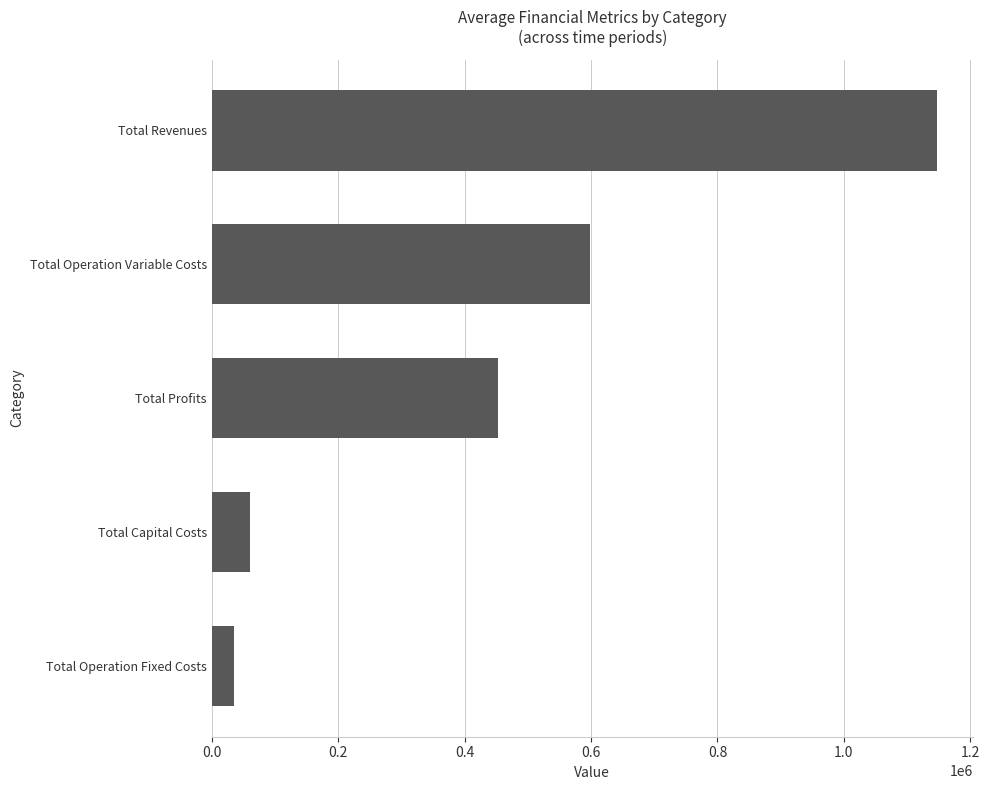

At which category does the chart reach its peak across all series?

Total Revenues